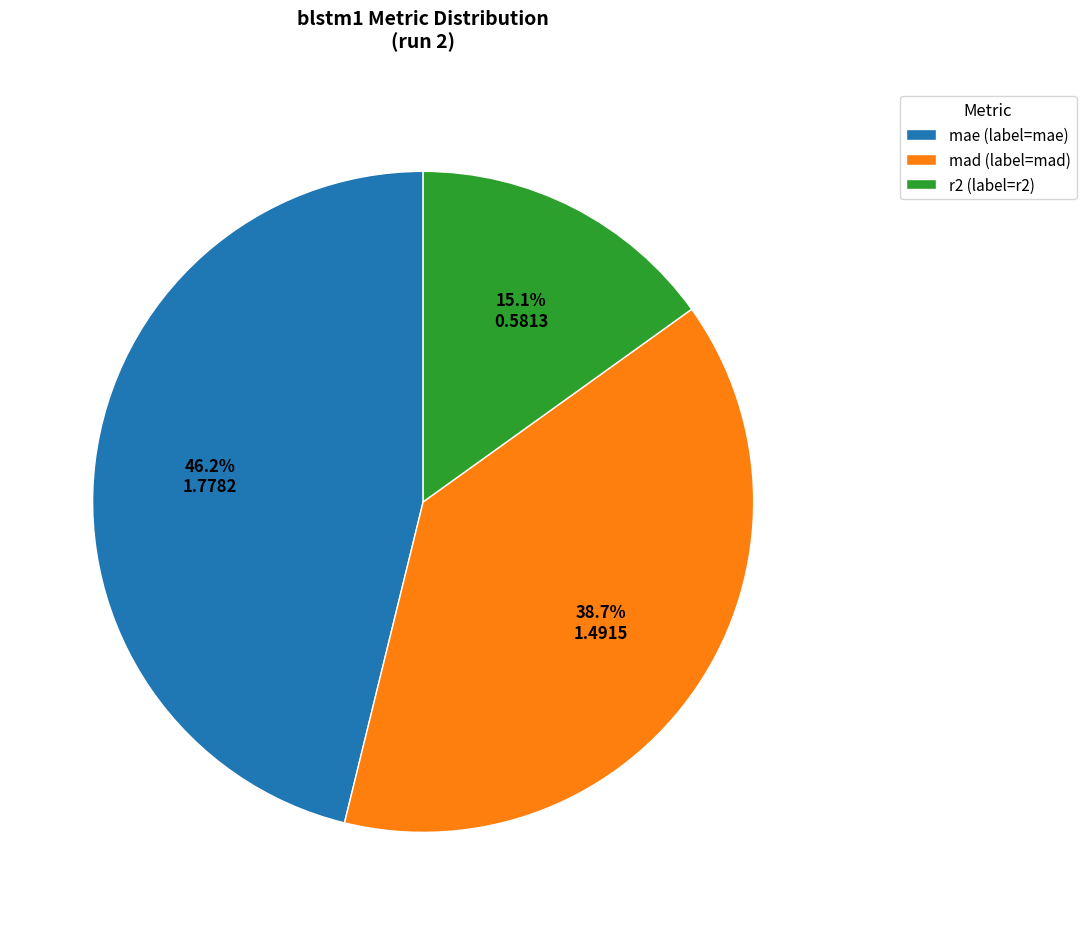

Is it true that r2 is 25% of the pie?

False